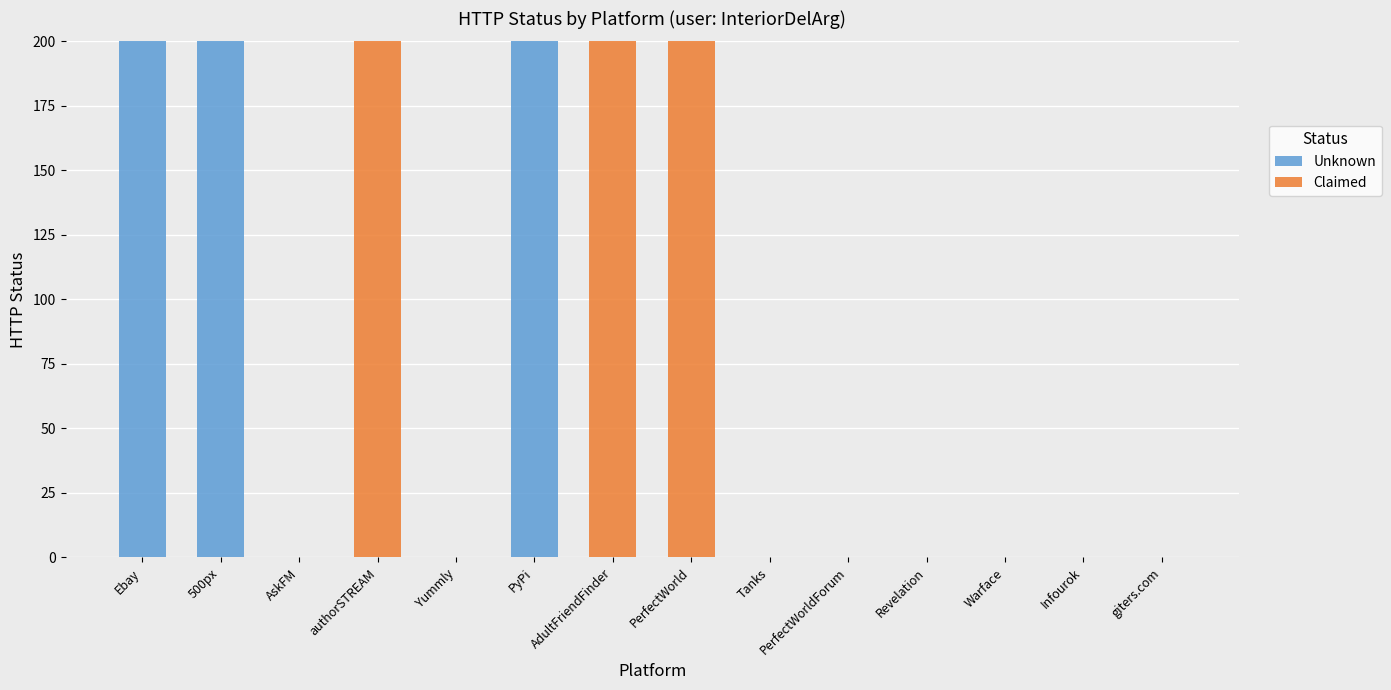

What is the sum of the Unknown values at Revelation and PyPi?

200